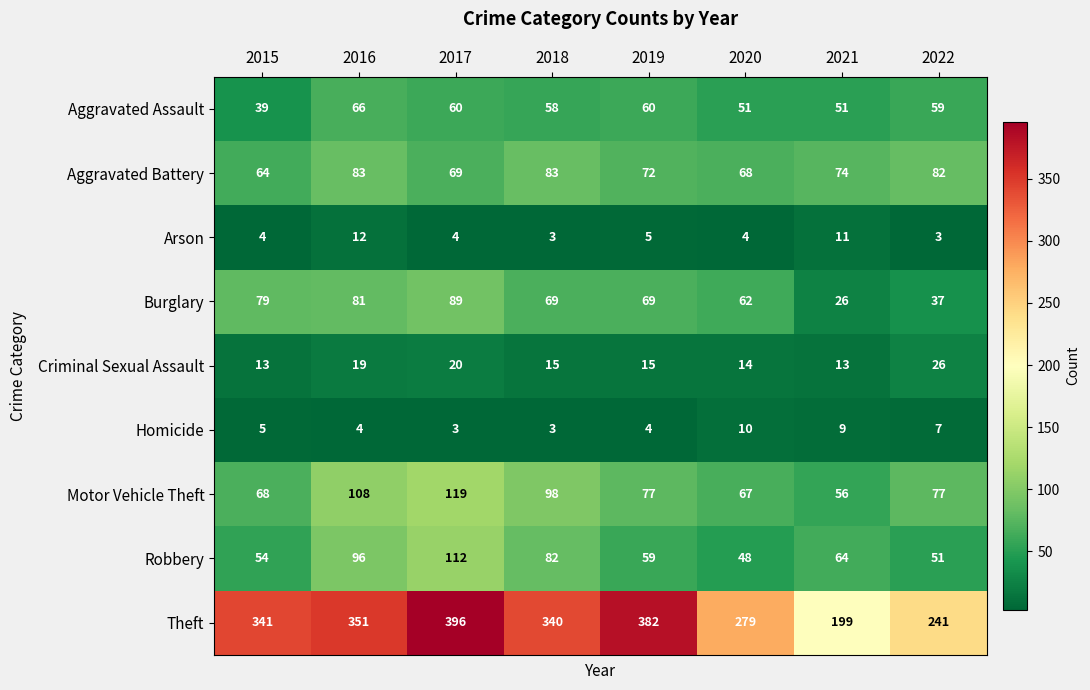

Where is Robbery nearest to the value 80?

2018